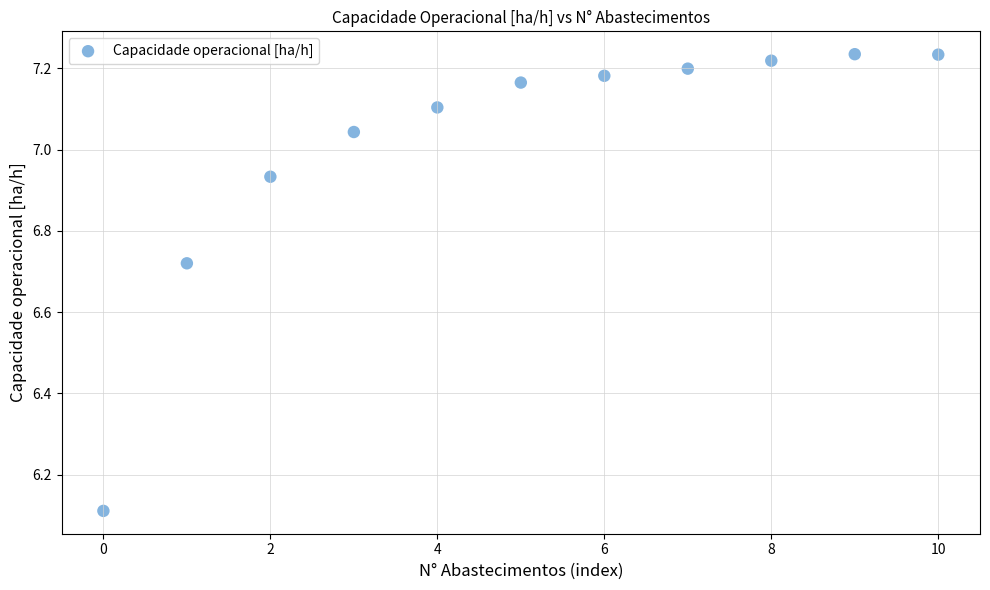

What is the range of Y values (max minus min)?

1.1